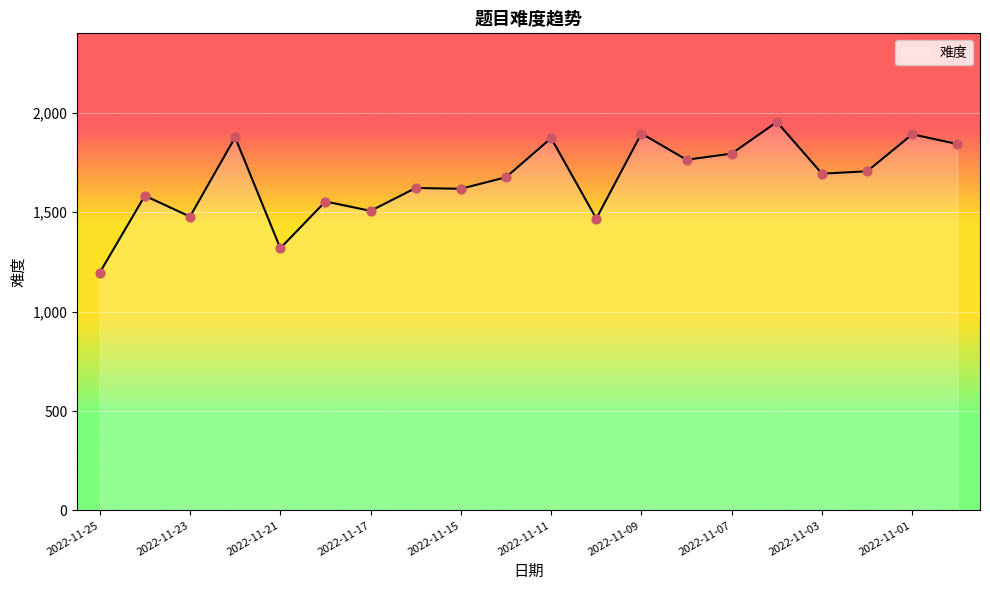

What is the difference between the maximum and minimum values?

758